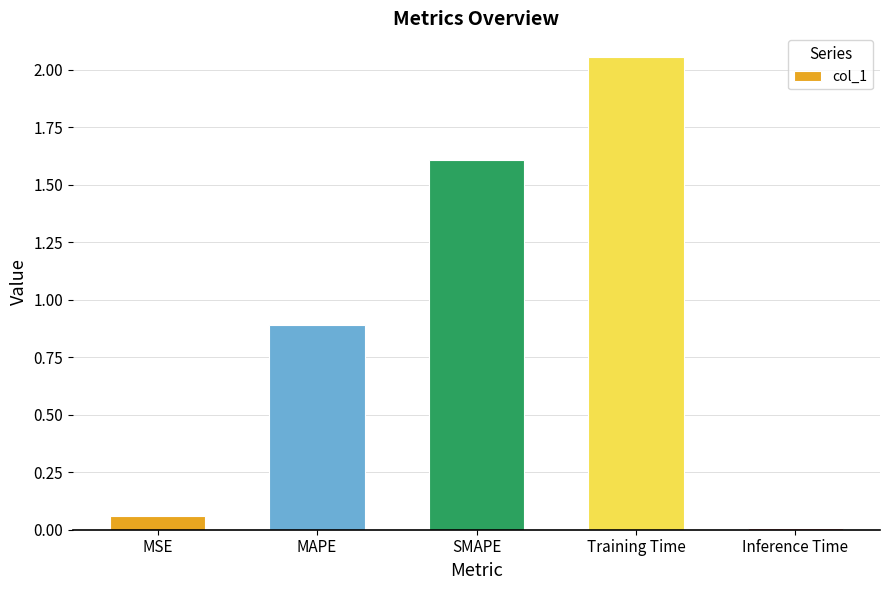

At which label is the value closest to 1?

MAPE